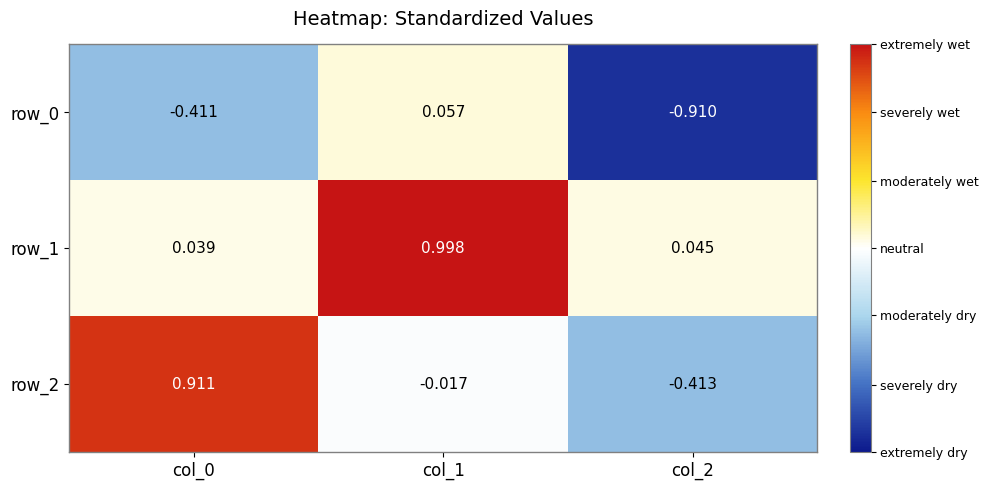

Which series has the largest total across all categories?

row_1